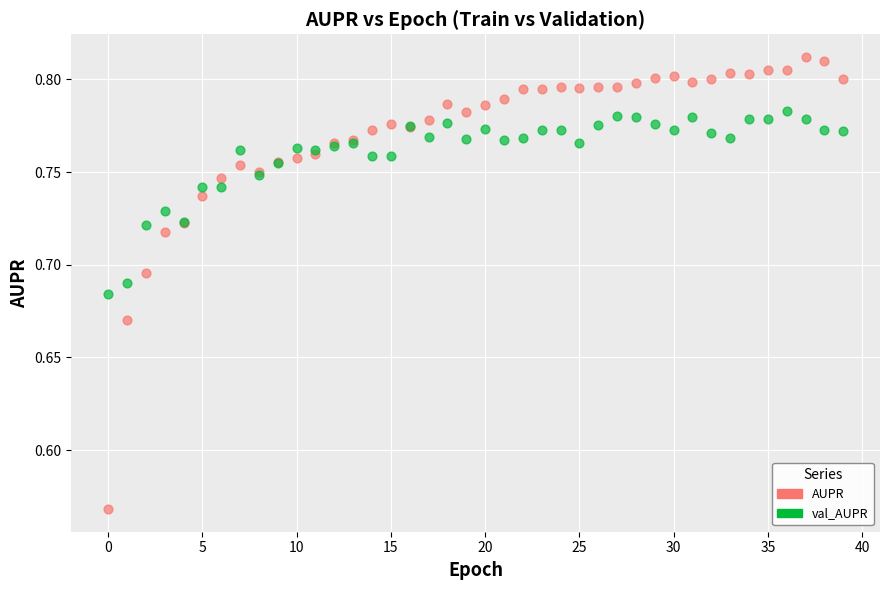

Which series contains the lowest Y value?

AUPR